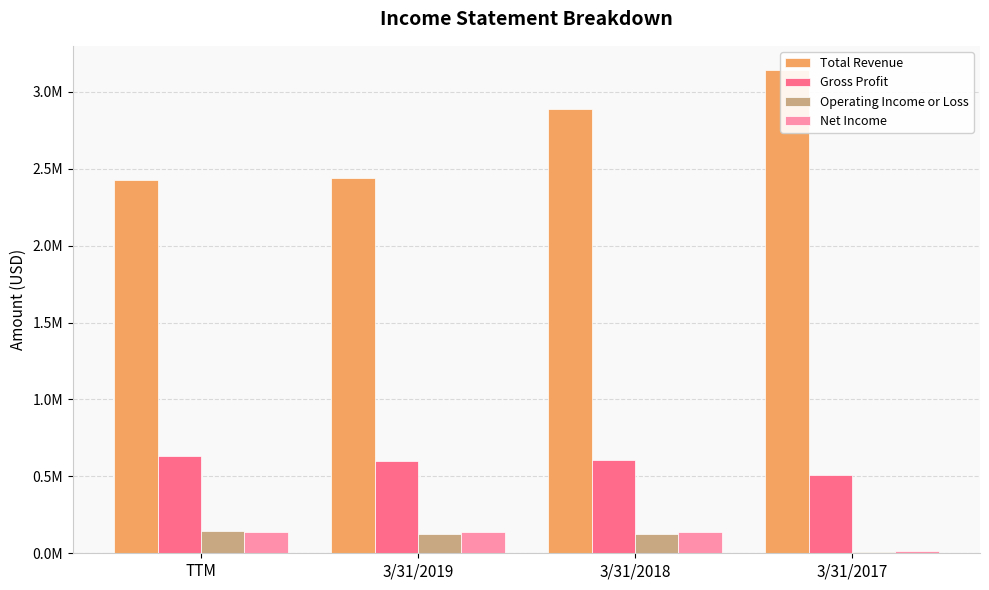

Reading left to right, list all the values displayed in this chart.

Total Revenue: 2423846	2437184	2891692	3142295
Gross Profit: 632918	602960	606875	508267
Operating Income or Loss: 143811	127442	125028	6453
Net Income: 135818	138099	138763	16383